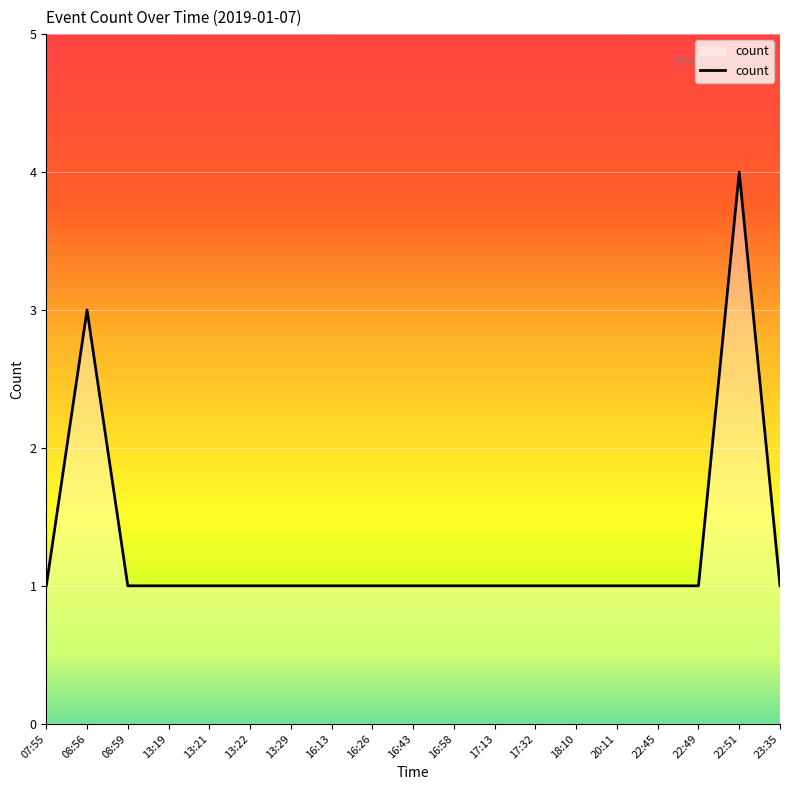

The value at 13:29 is 2. True or false?

False